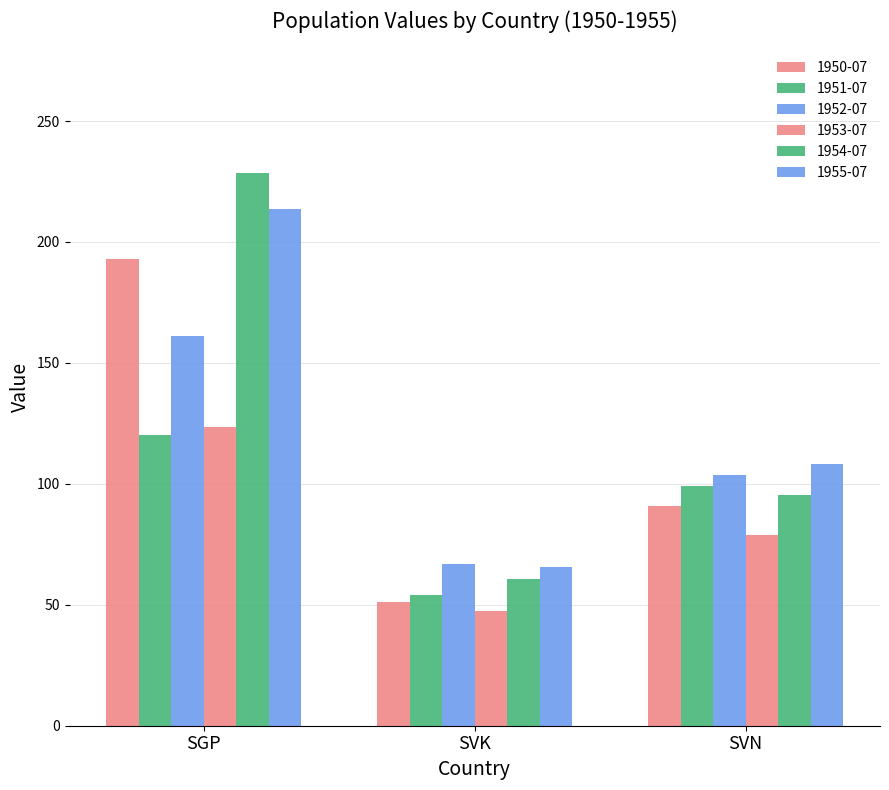

Between SGP and SVN, which series saw the biggest shift?

1954-07